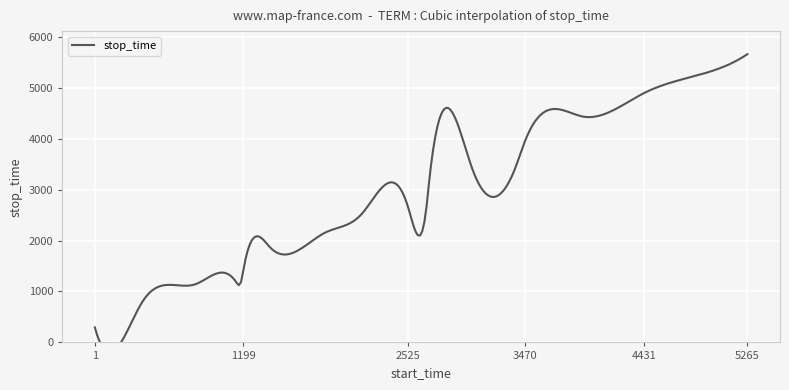

What is the sum of all stop_time values?

52434.0